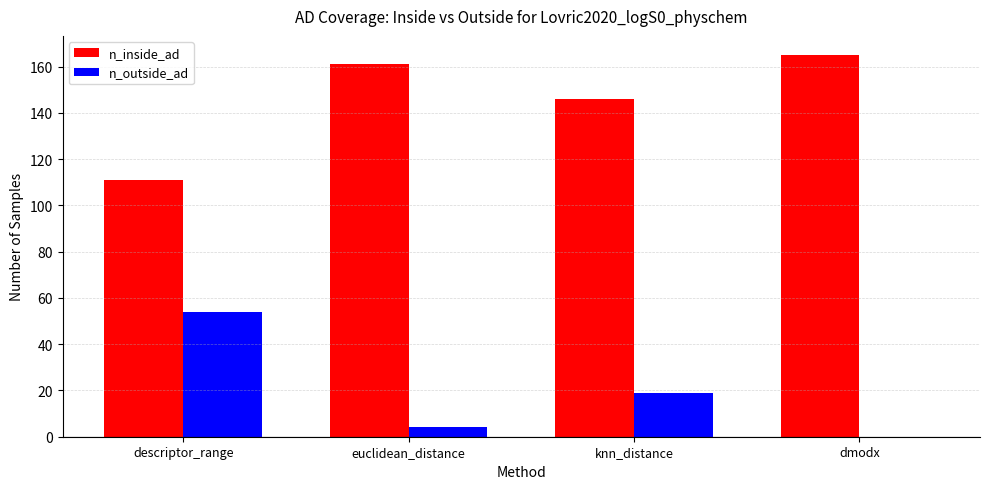

Which series has the largest total across all categories?

n_inside_ad